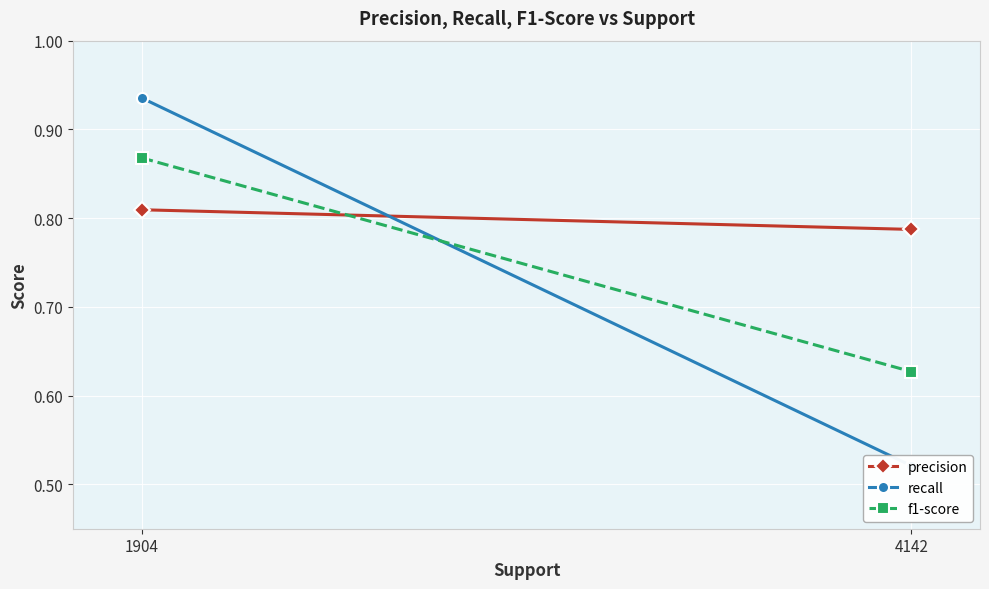

What value does the recall series have at 1904?

0.9